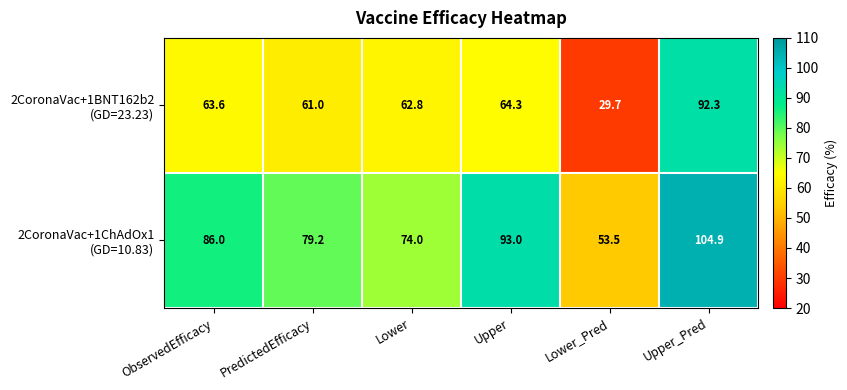

At which category is the sum across all series the highest?

Upper_Pred